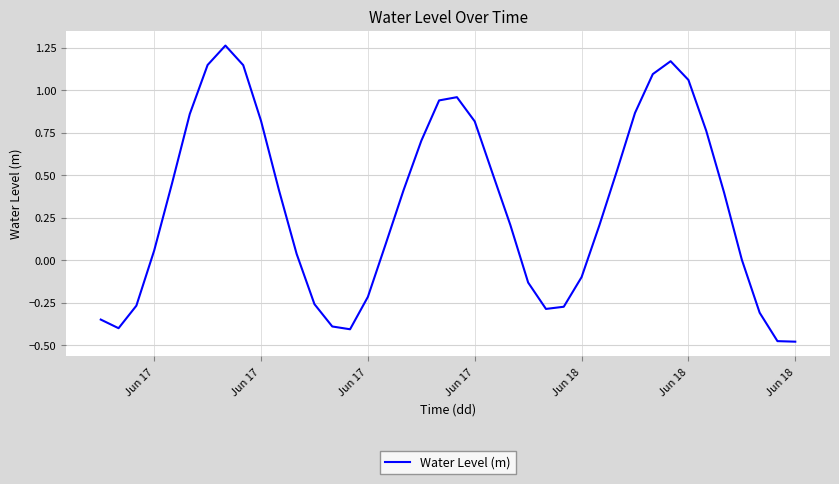

What is the difference between the maximum and minimum values?

1.7